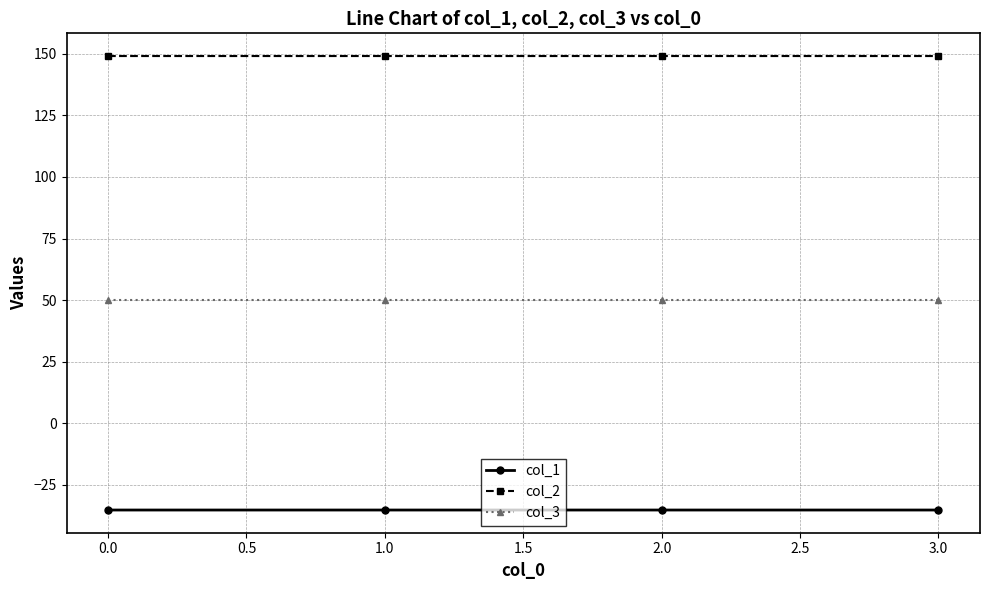

At 0.0, list the series in order from largest to smallest.

col_2, col_3, col_1